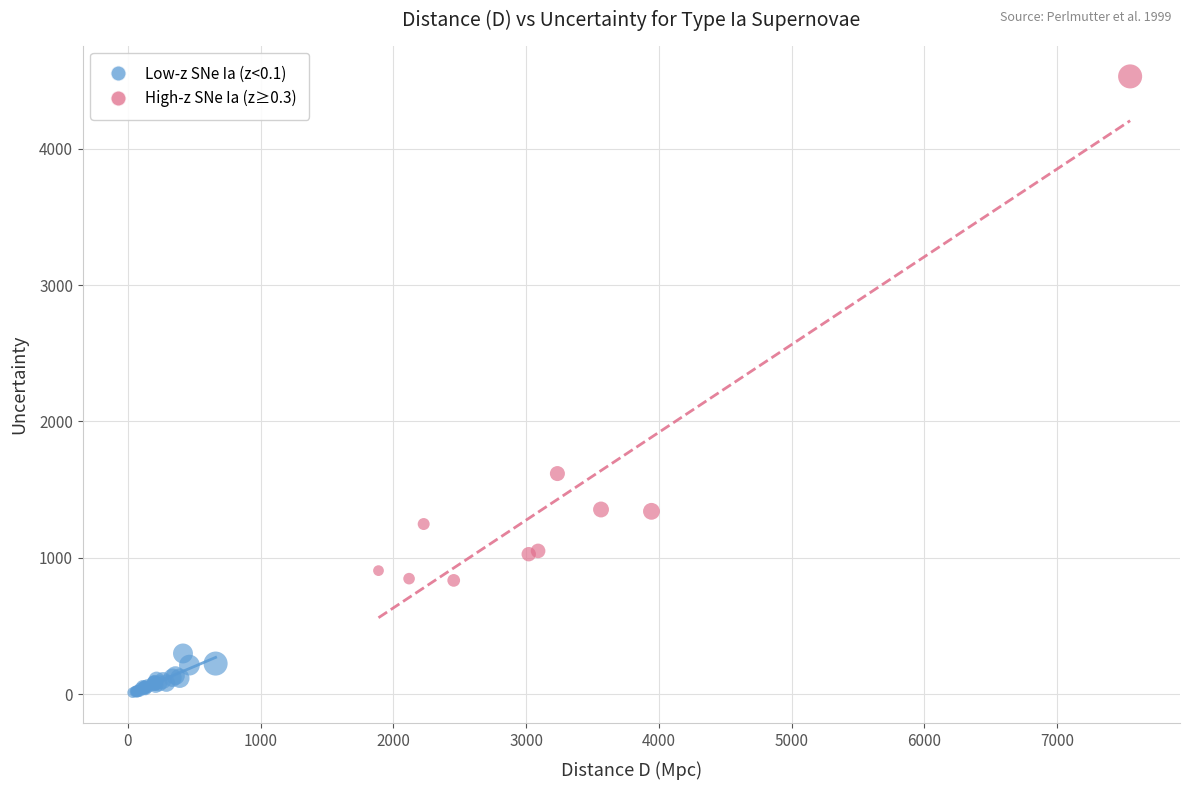

Which series contains the lowest Y value?

Low-z SNe Ia (z<0.1)